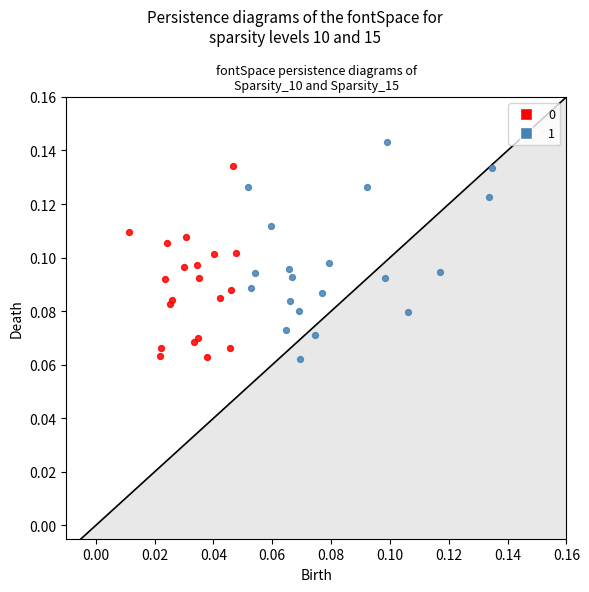

Which series has the largest Y range (max minus min)?

1